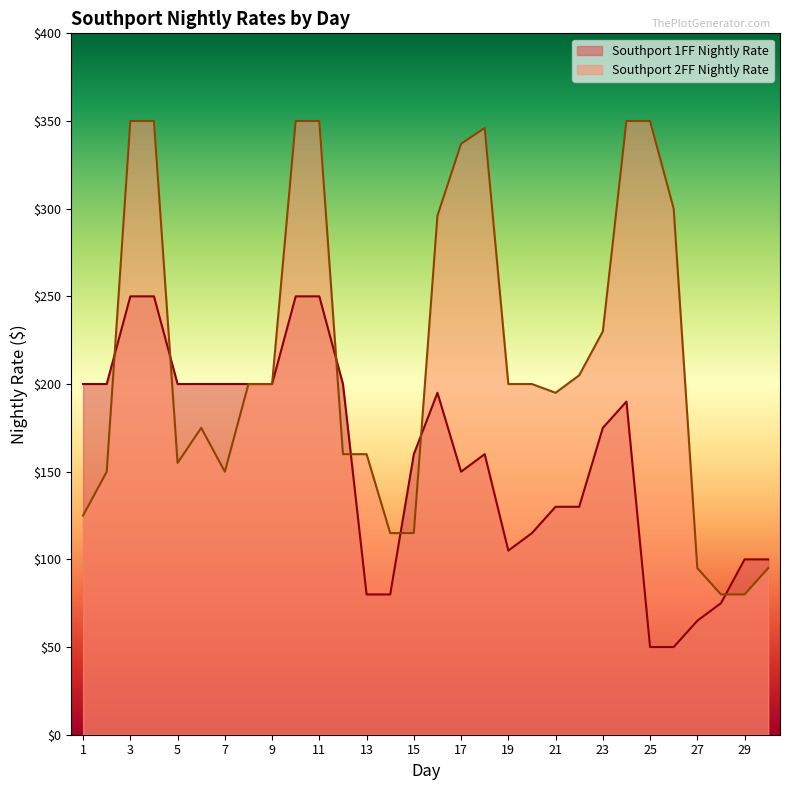

What is the value of the Southport 1FF Nightly Rate point at the 8th from the left?

200